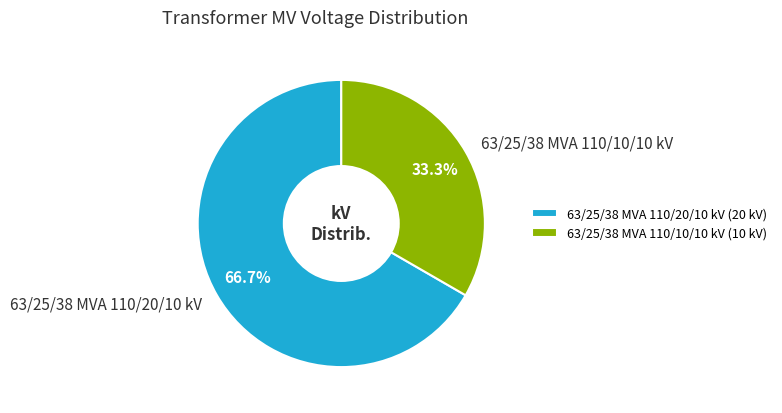

Which slice is the smallest?

63/25/38 MVA 110/10/10 kV